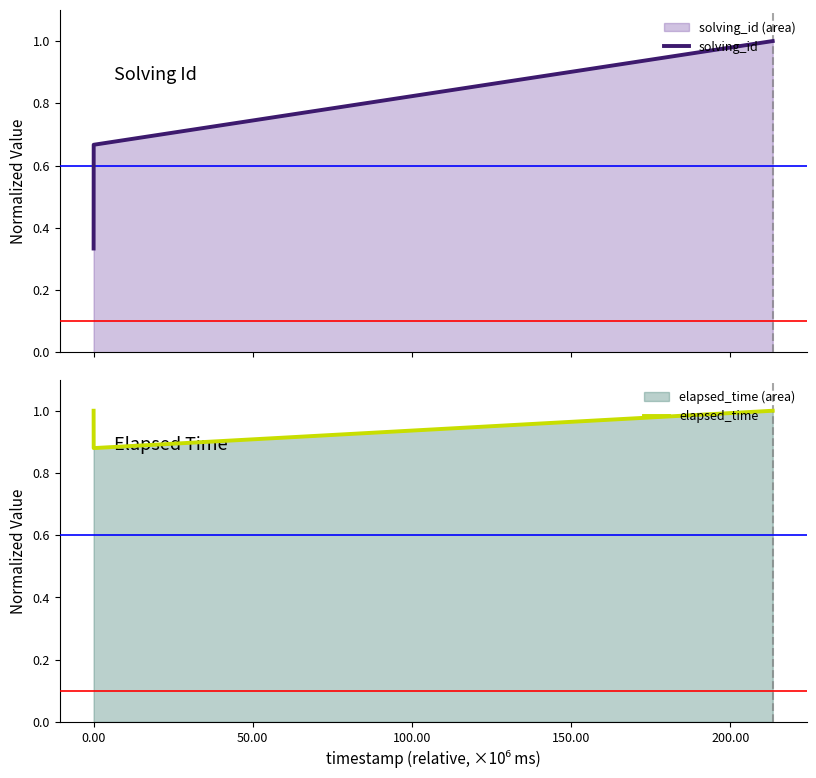

What is the sum of all solving_id values?

2.0